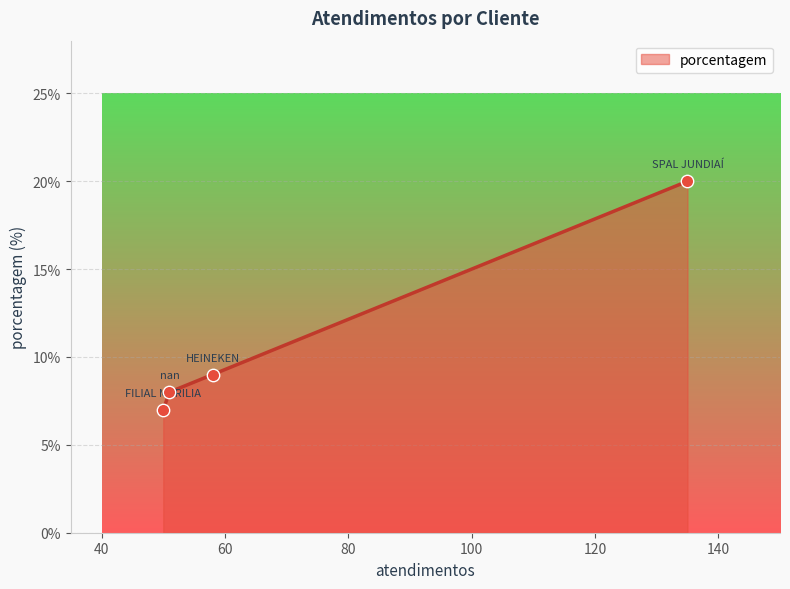

What is the maximum value shown in the chart?

20